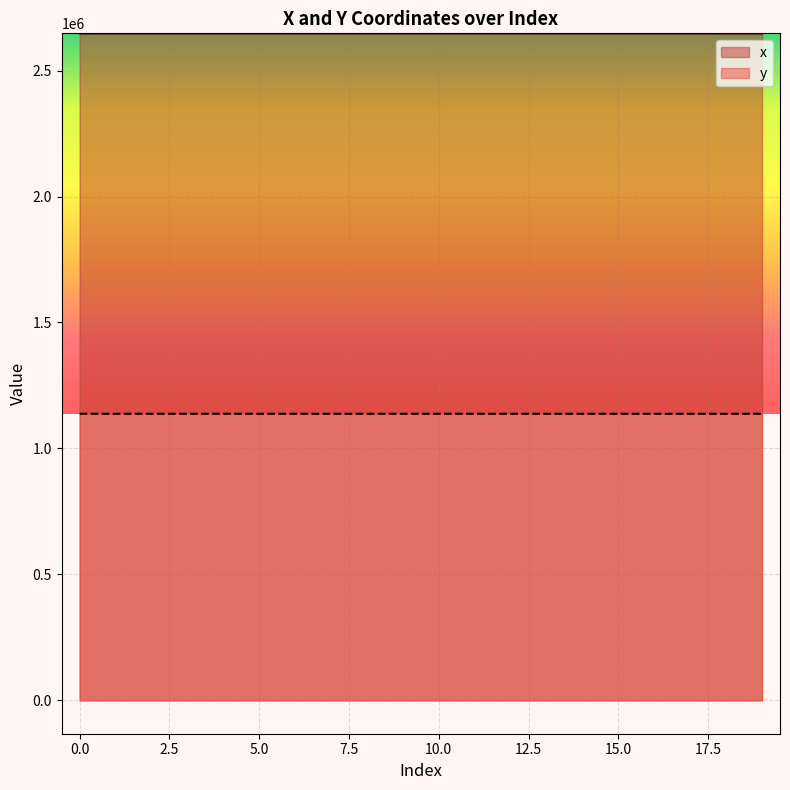

Does the chart display data point markers on the line(s)?

No